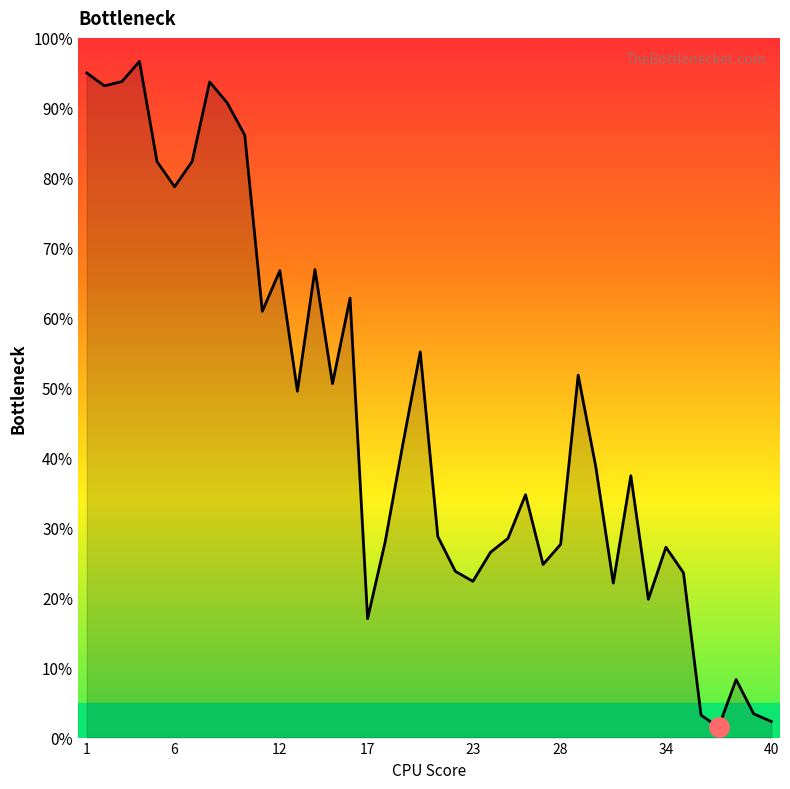

What is the difference between the maximum and minimum values?

95.2